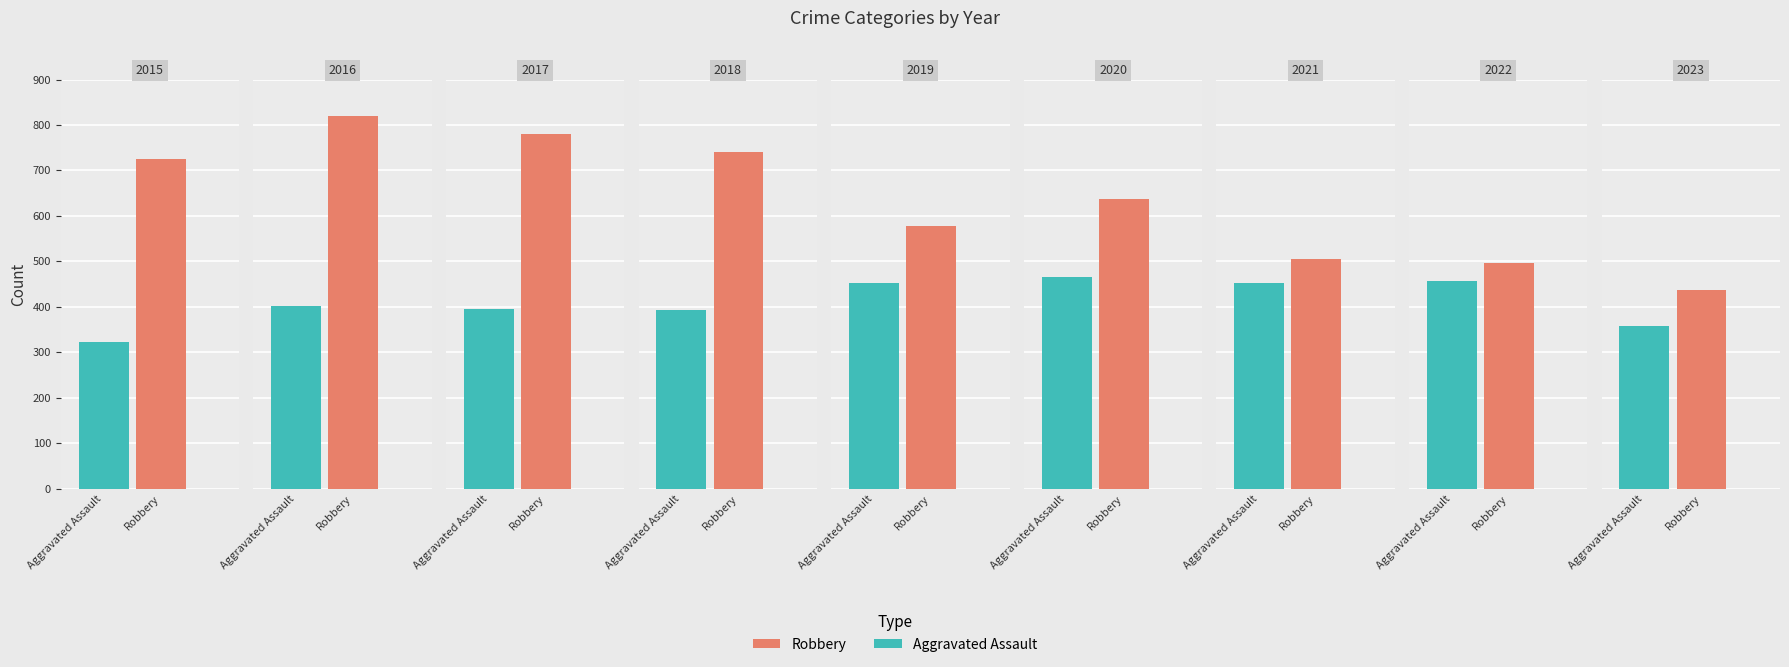

Rank the series by their maximum value, from highest to lowest.

Robbery, Aggravated Assault